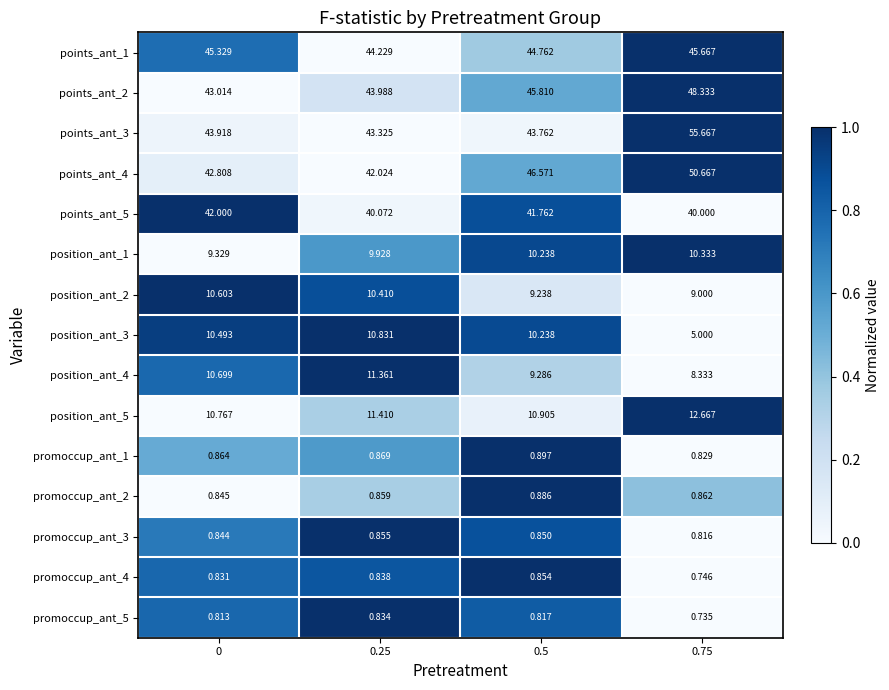

Is the value of promoccup_ant_5 at 0.25 greater than the value of points_ant_5 at 0?

No